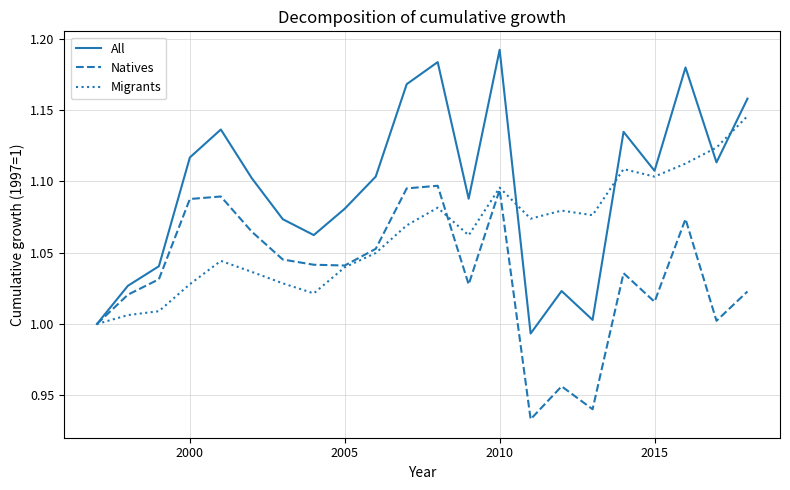

Which series has the largest total across all categories?

All